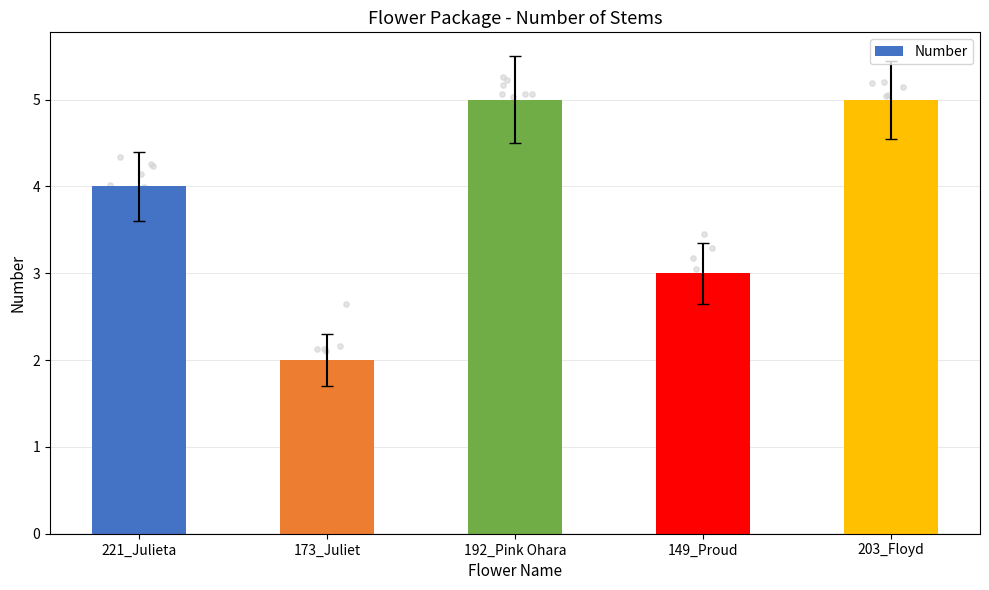

Approximately how many times larger is the value at 203_Floyd compared to 173_Juliet?

2.5